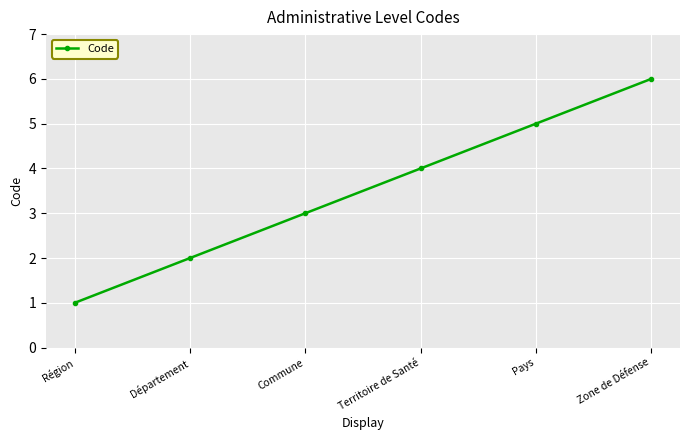

What is the sum of all values?

21